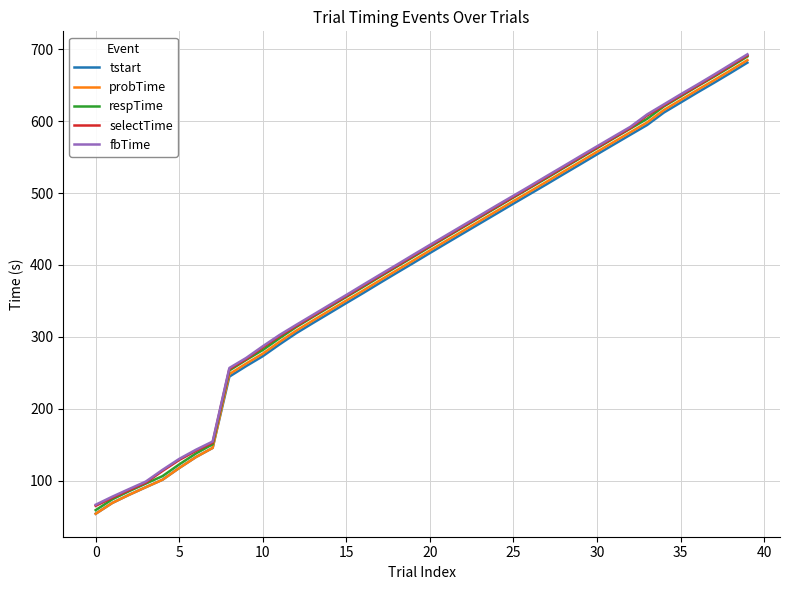

What is the maximum value shown in the chart?

693.0